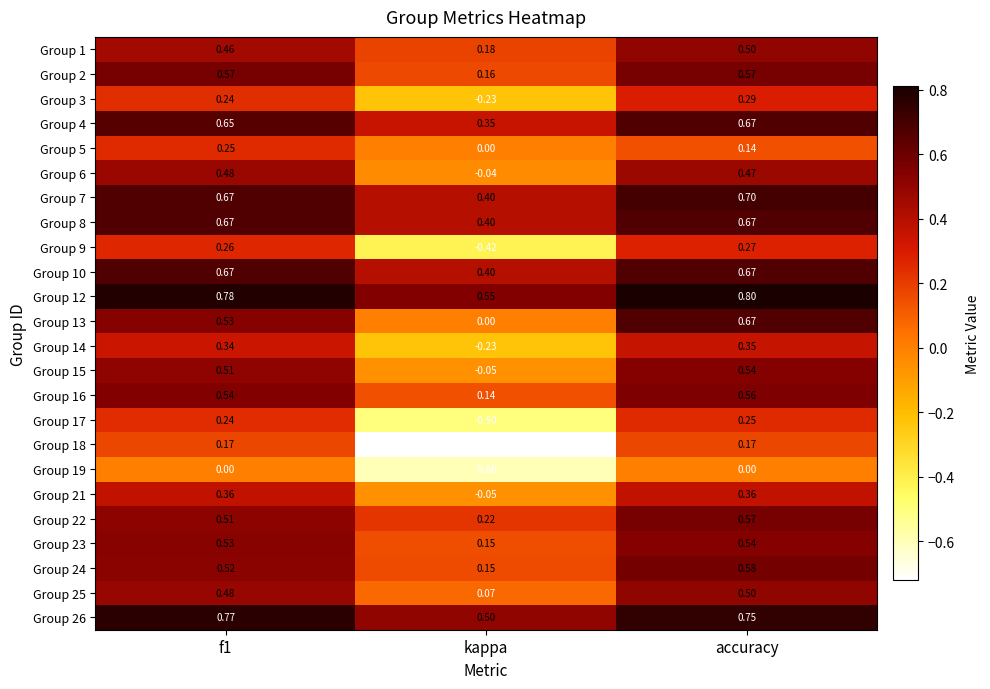

At which category is the sum across all series the highest?

accuracy